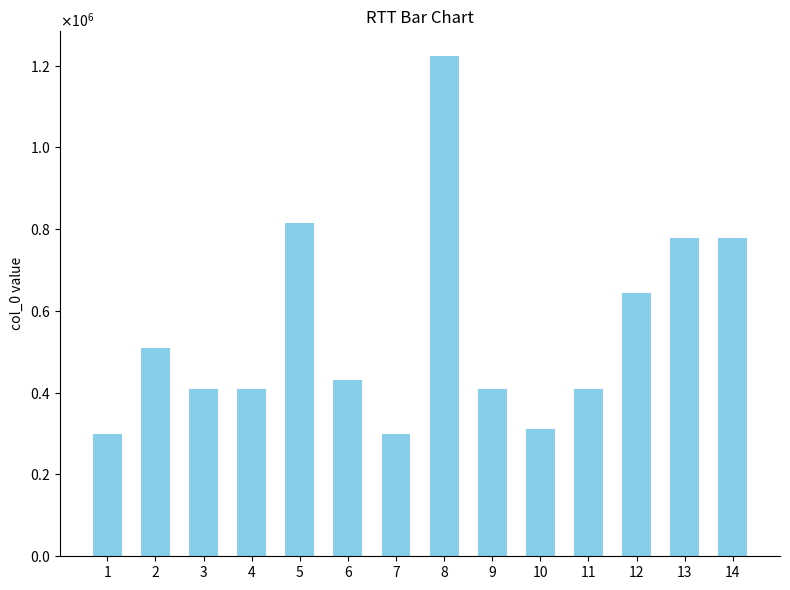

What is the change in value from 4 to 12?

+234221